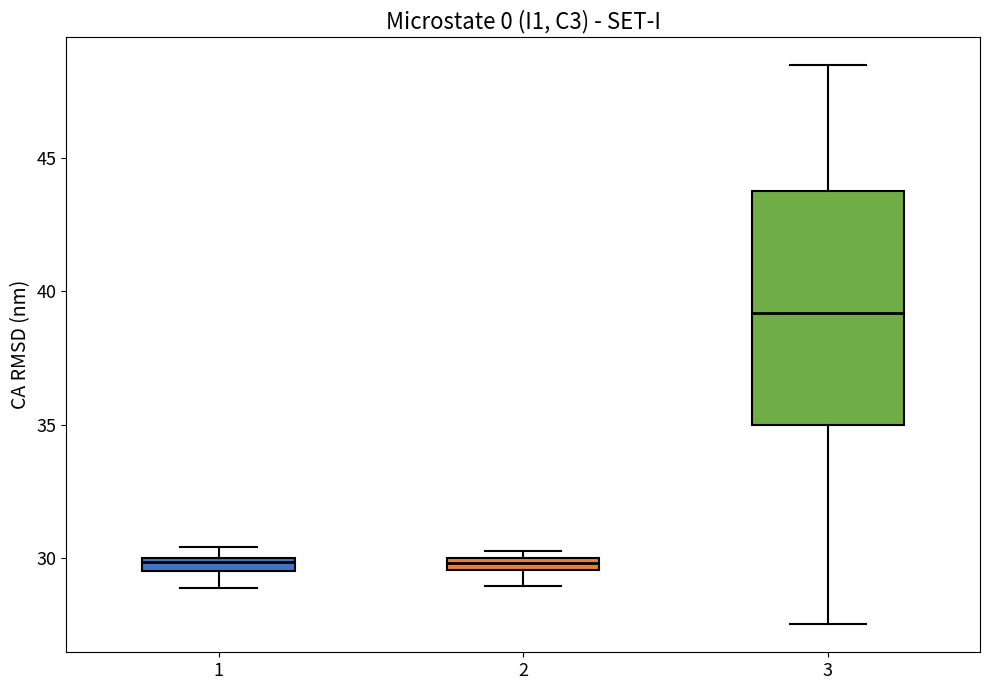

Where is the lower edge of the box at x = 1 on the y-axis? The values are not printed on the chart, so give them approximately, as read against the axis.

29.5